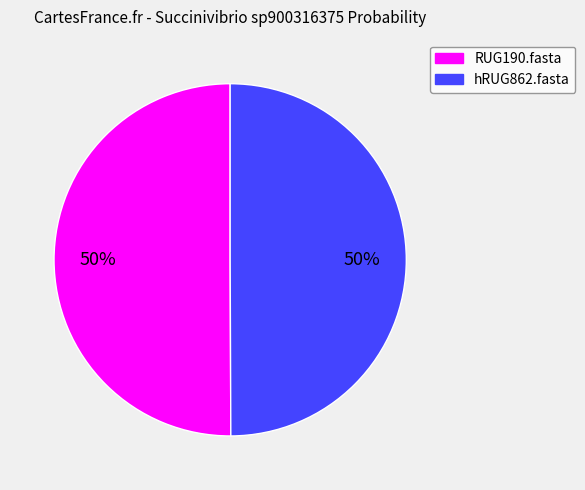

To the nearest percent, what percentage of the pie is RUG190.fasta?

50%